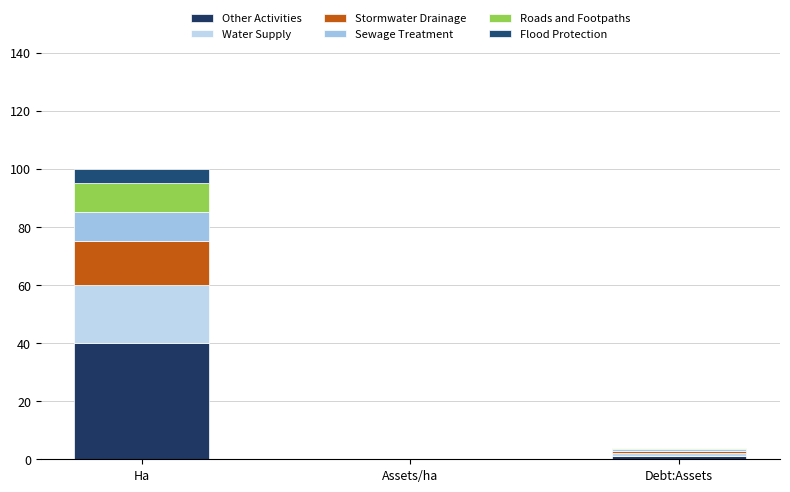

Count the number of data series in this chart.

6